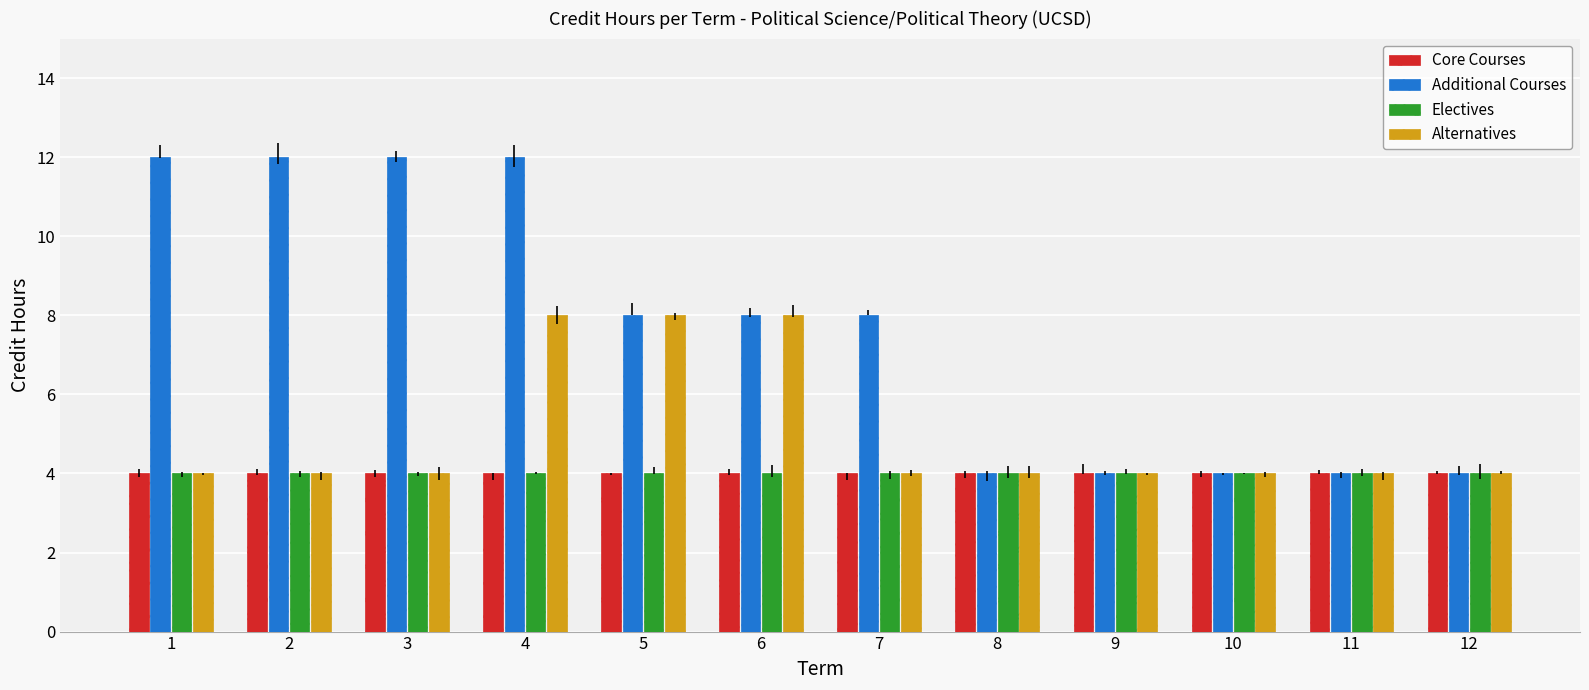

What is the total value across all series at 7?

20